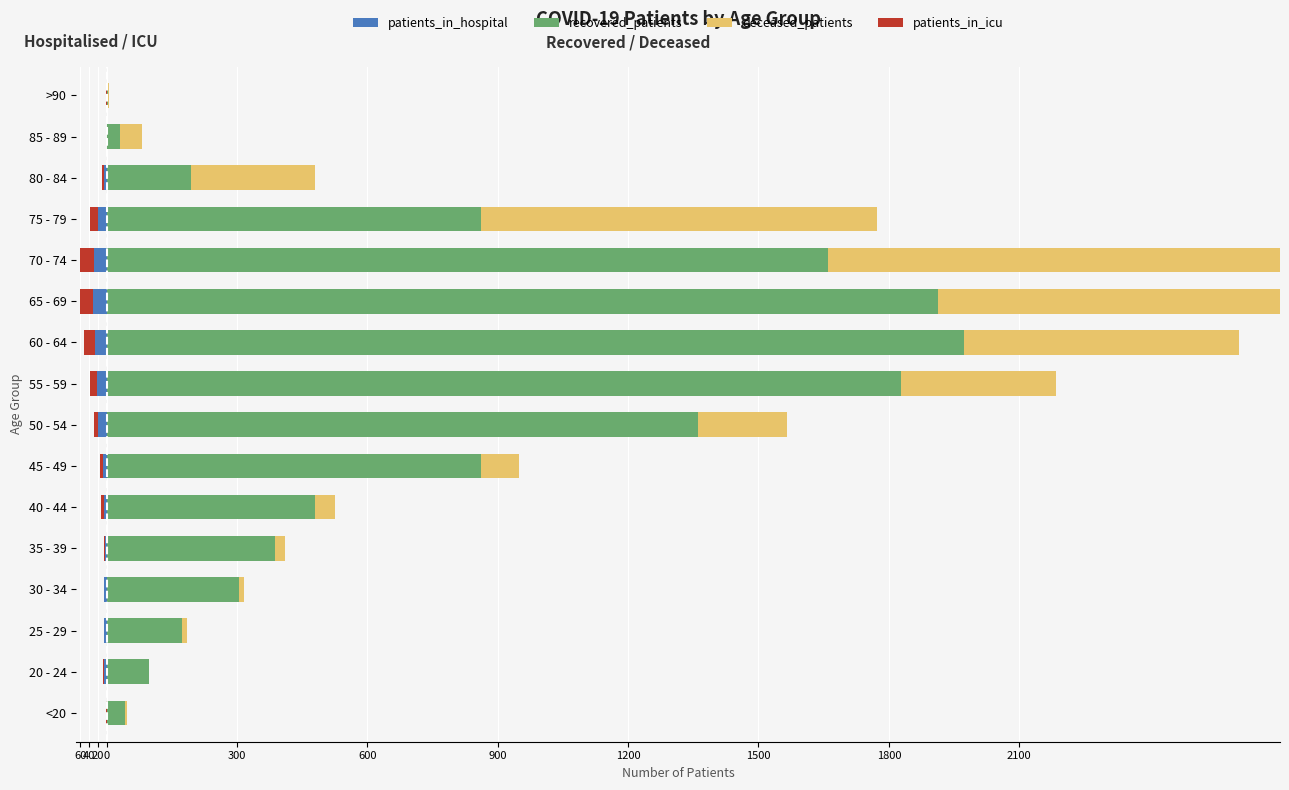

How many values in patients_in_hospital are below zero?

13